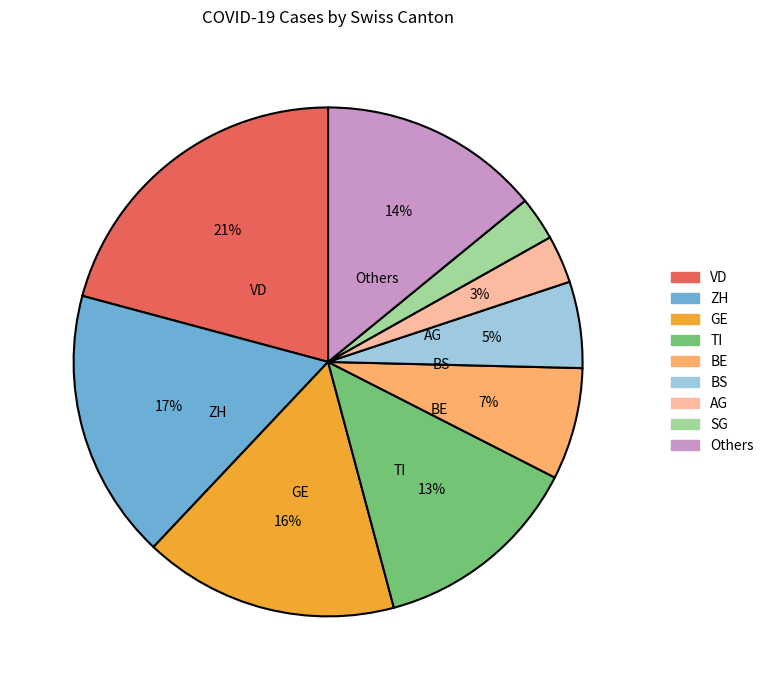

Is there any slice that represents more than half of the pie?

No